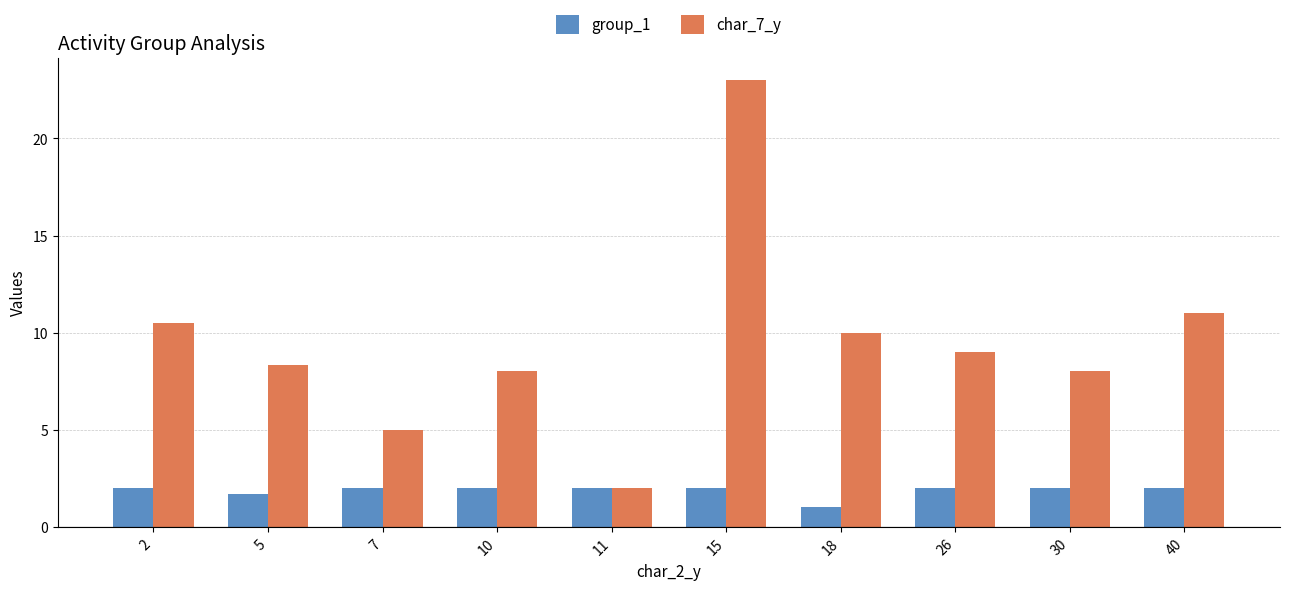

What is the value of the char_7_y bar at the 7th from the left?

10.0